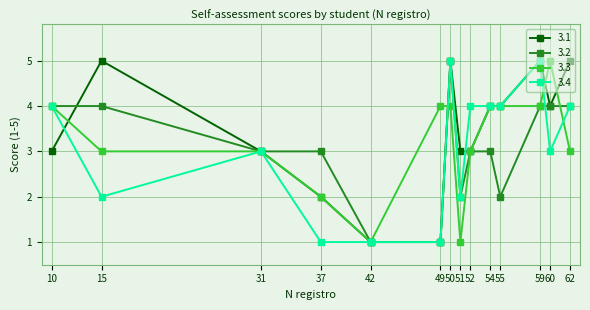

Count the number of data series in this chart.

4